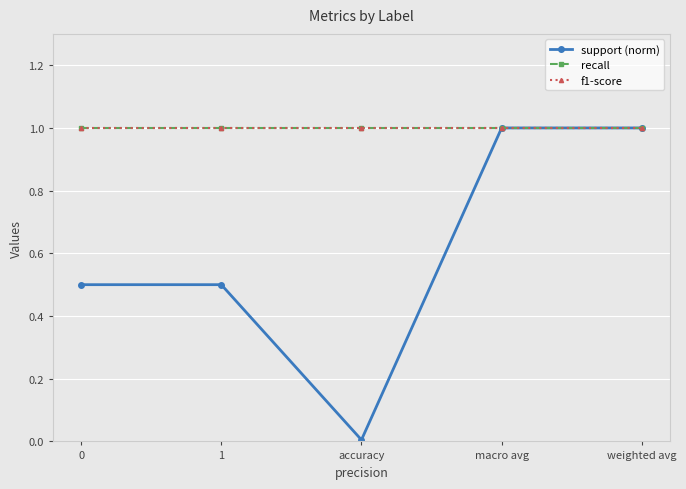

At which category is the sum across all series the highest?

macro avg